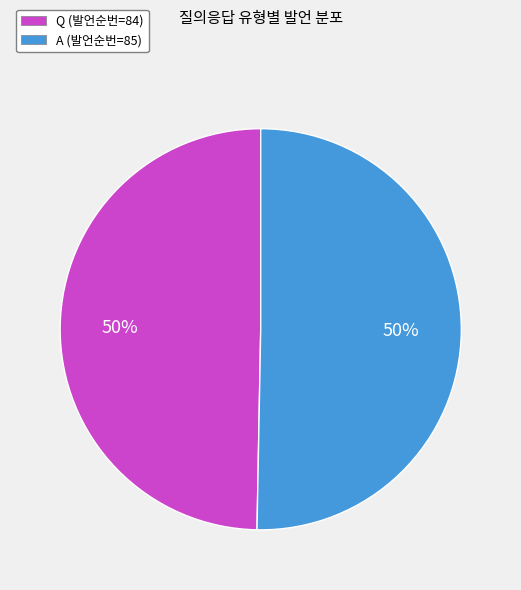

Is it true that A (발언순번=85) is 57% of the pie?

False